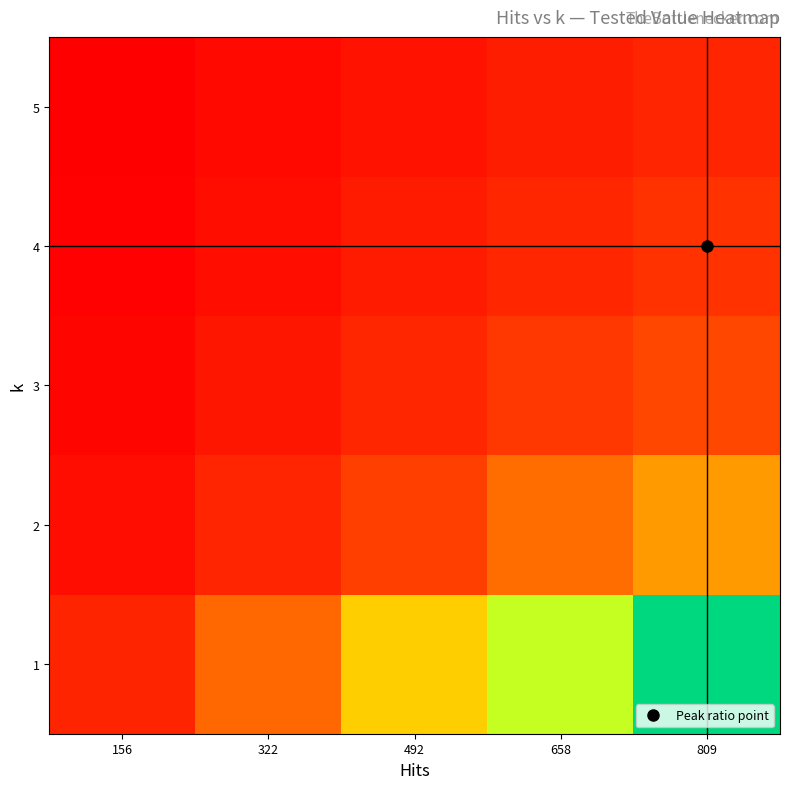

Which label corresponds to the largest value in the chart?

809